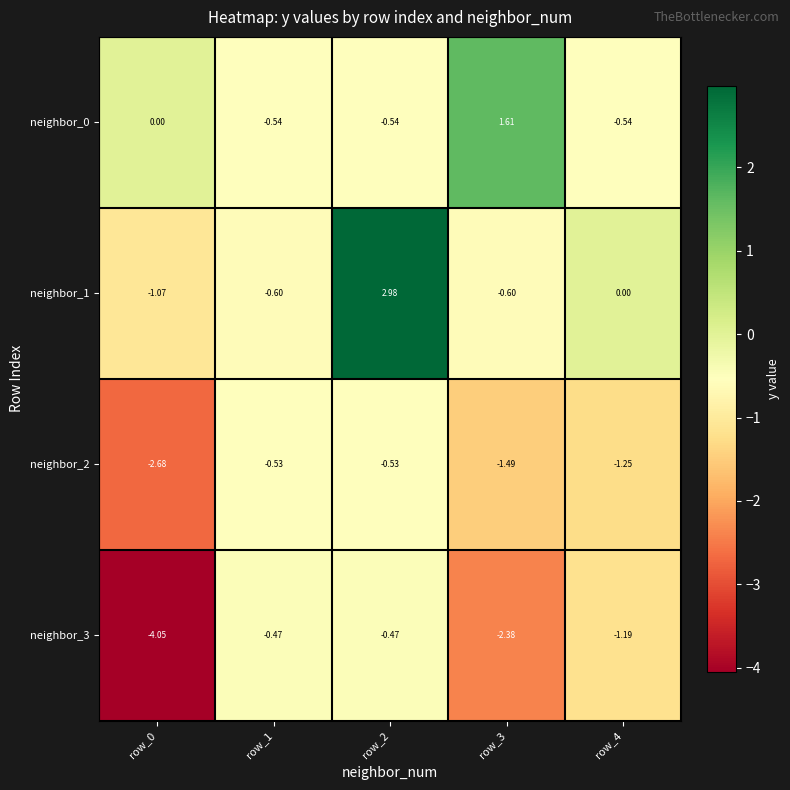

At row_2, list the series in order from largest to smallest.

neighbor_1, neighbor_3, neighbor_2, neighbor_0